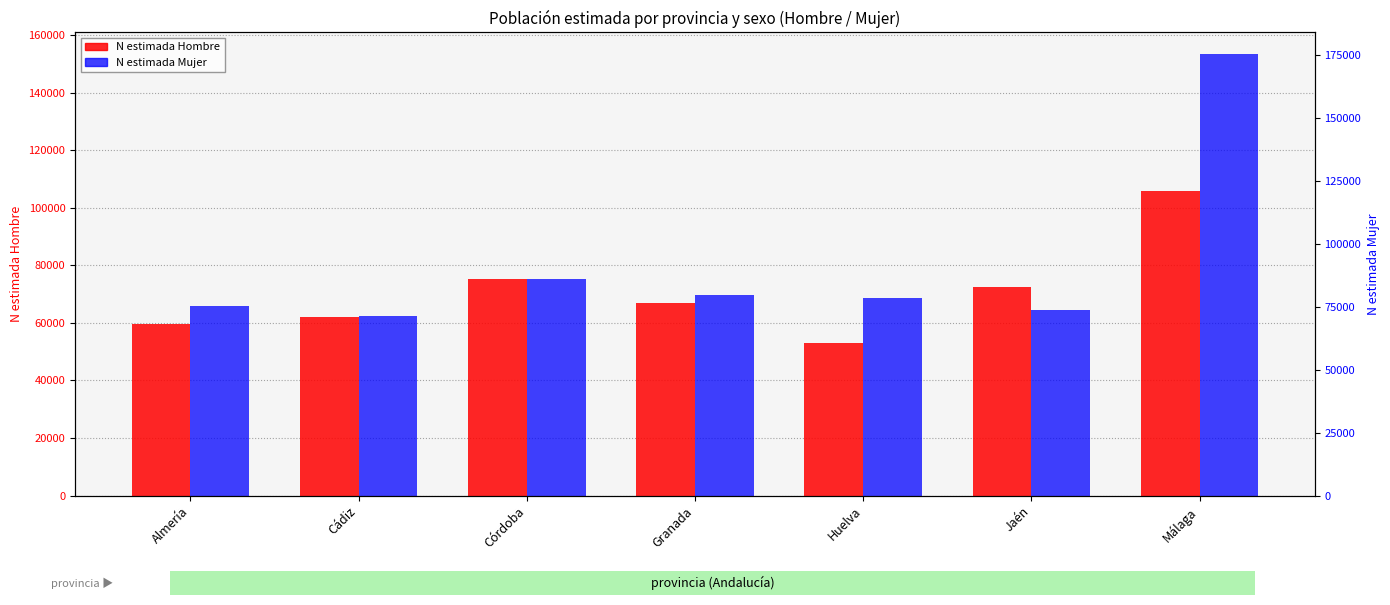

What is the value of the N estimada Hombre bar at the 6th from the left?

72506